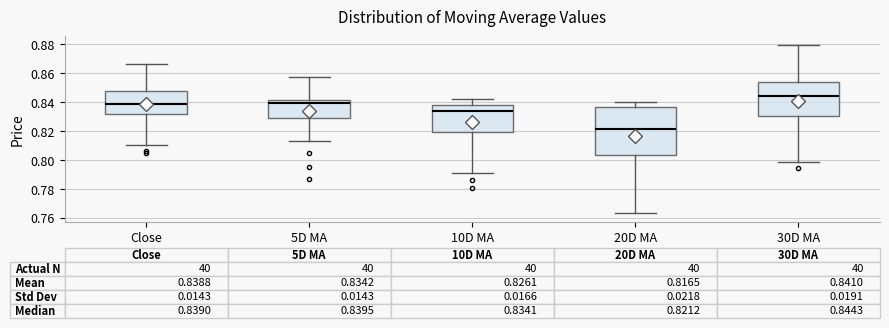

Which box has the lowest median line?

20D MA